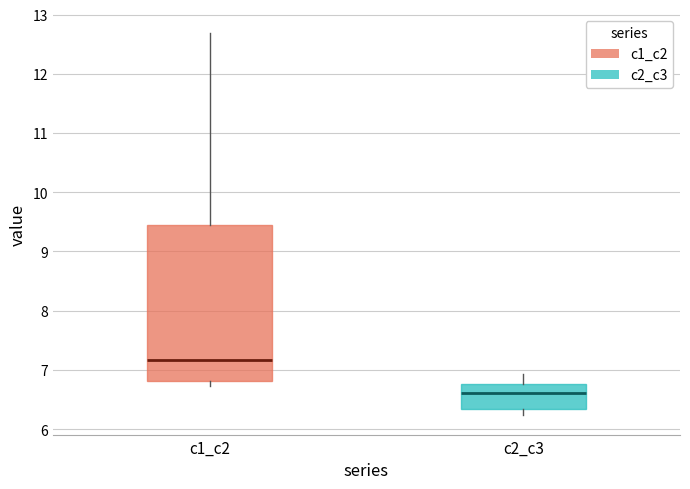

Reading left to right, read every box against the y-axis: the position of its median line, the range the box covers, and the ends of its whiskers. The values are not printed on the chart, so give them approximately, as read against the axis.

c1_c2: median 7.2, box 6.8 to 9.4, whiskers 6.7 to 12.7
c2_c3: median 6.6, box 6.3 to 6.8, whiskers 6.2 to 6.9